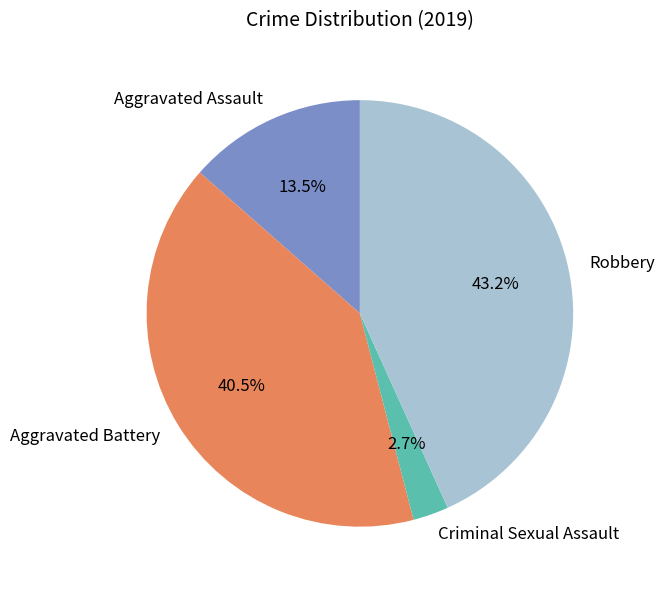

To the nearest percent, what is the difference between the Aggravated Battery and Aggravated Assault slice percentages?

27%